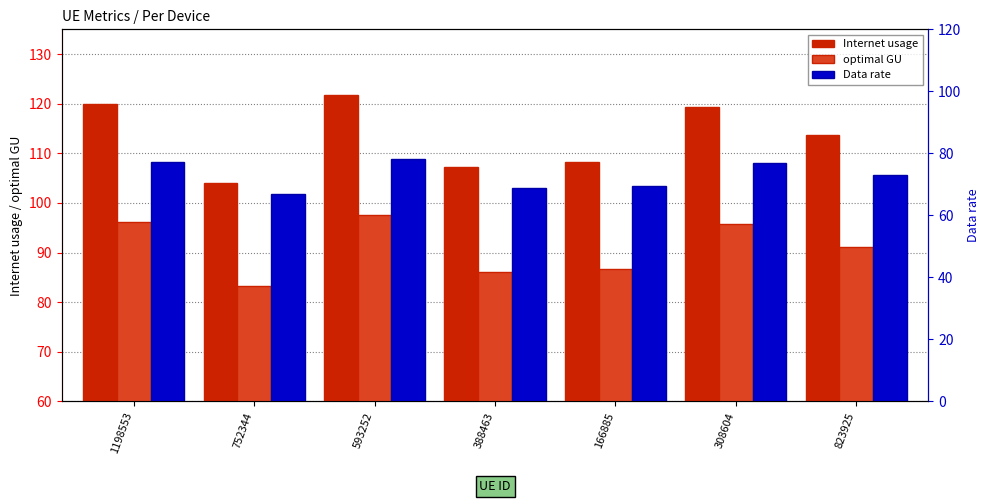

List the labels in order of Internet usage value, largest first.

593252, 1198553, 308604, 823925, 166885, 388463, 752344